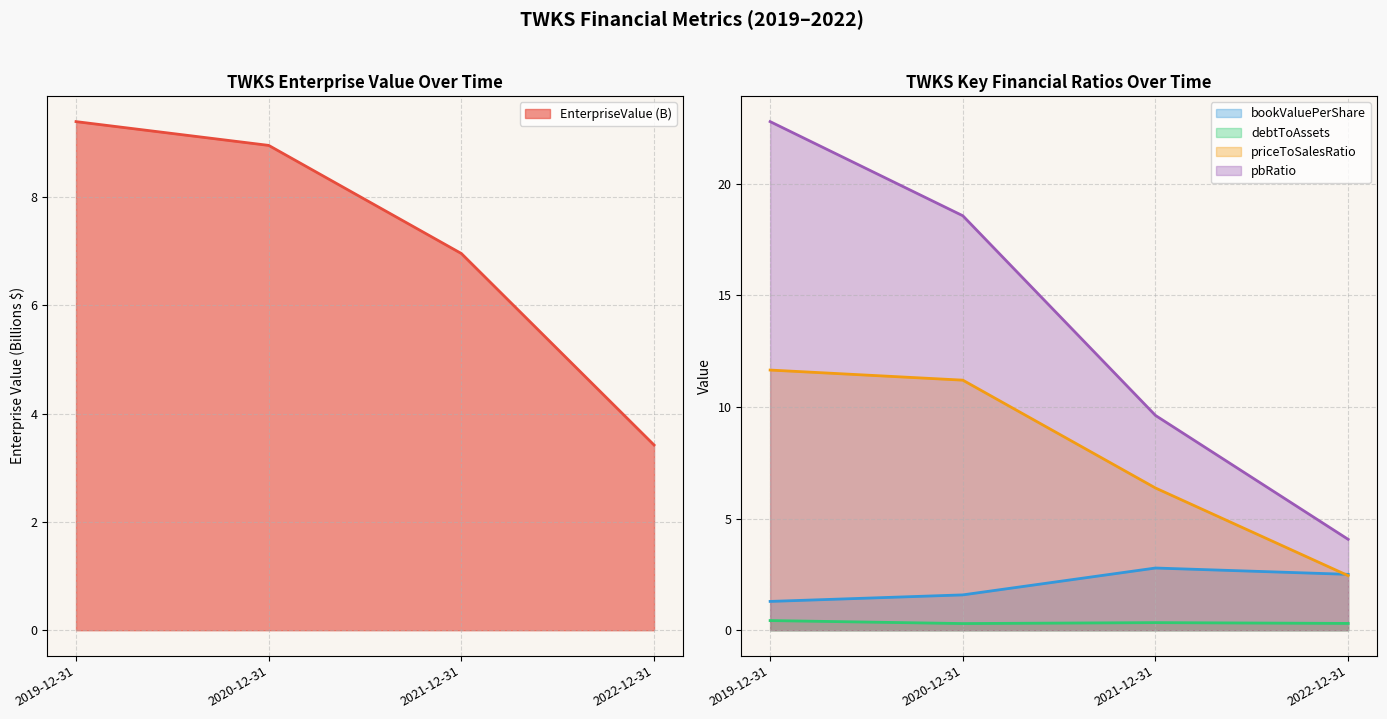

How many intersections are there between priceToSalesRatio and EnterpriseValue?

1